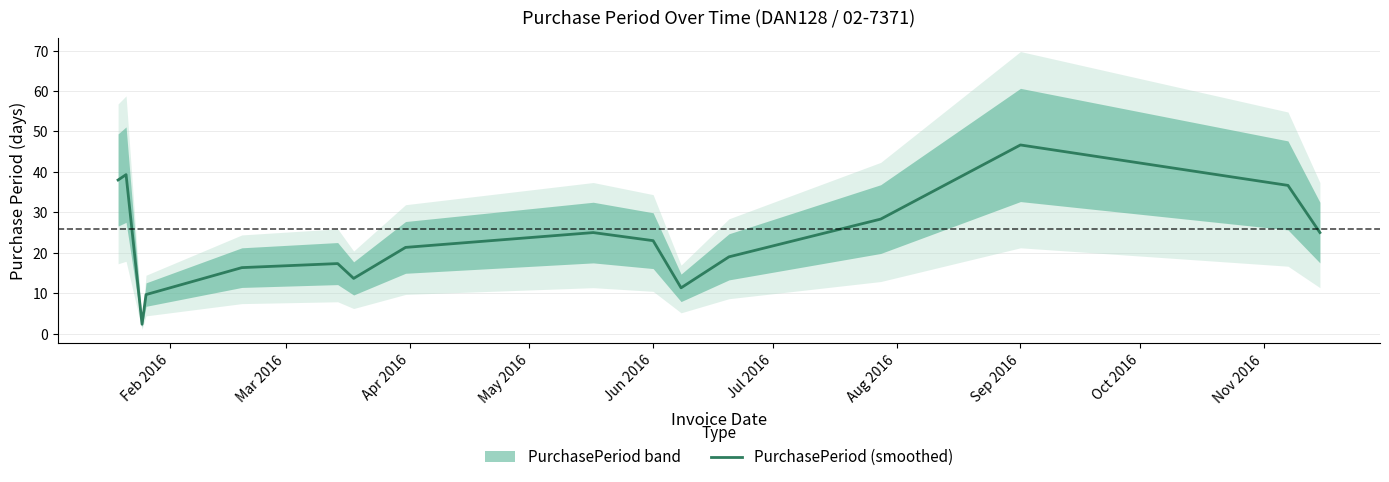

True or false: PurchasePeriod (smoothed) has a value of 46.7 at Sep 2016.

True